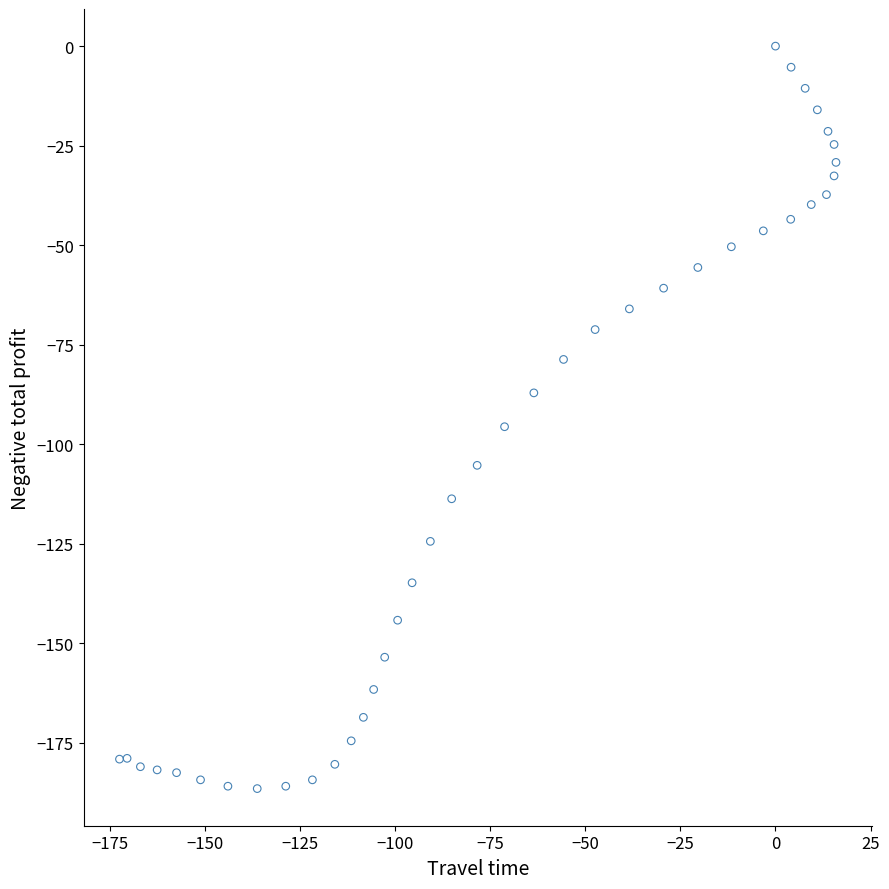

What Y value in the scatter plot is closest to -93?

-95.6